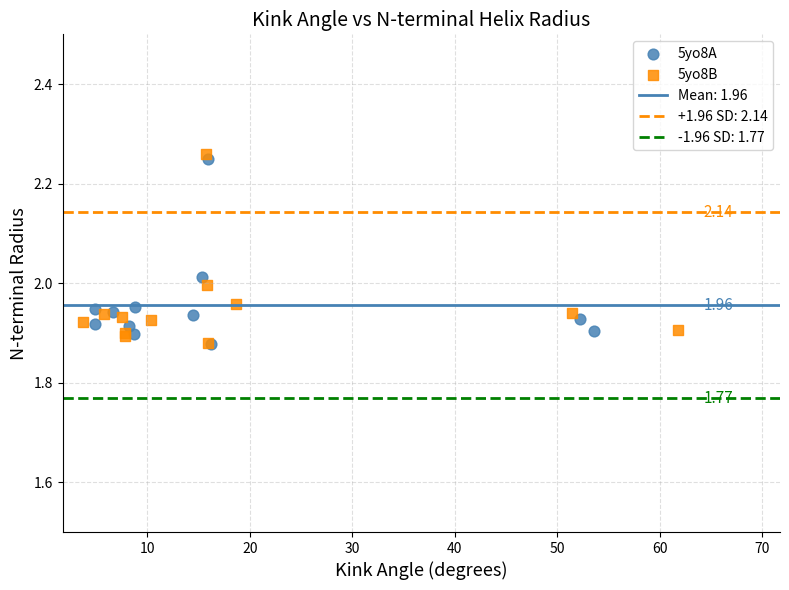

Which series contains the highest Y value?

5yo8B